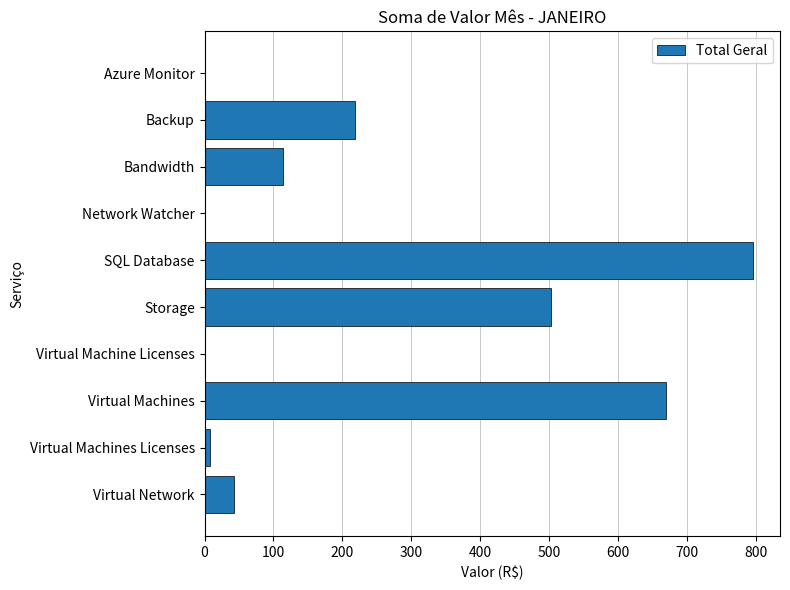

The value at Virtual Machine Licenses is 0.0. True or false?

True